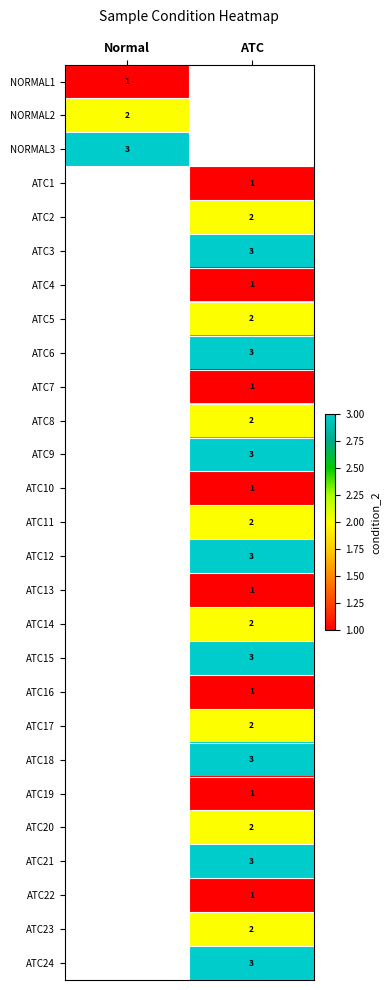

The NORMAL2 series shows 2 at Normal. True or false?

True